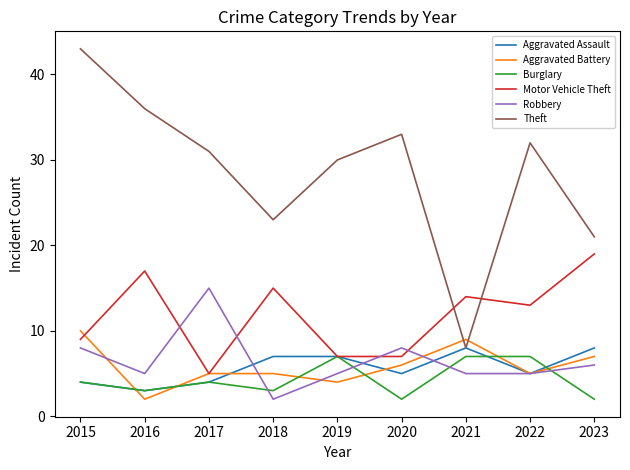

What is the total value across all series at 2016?

66